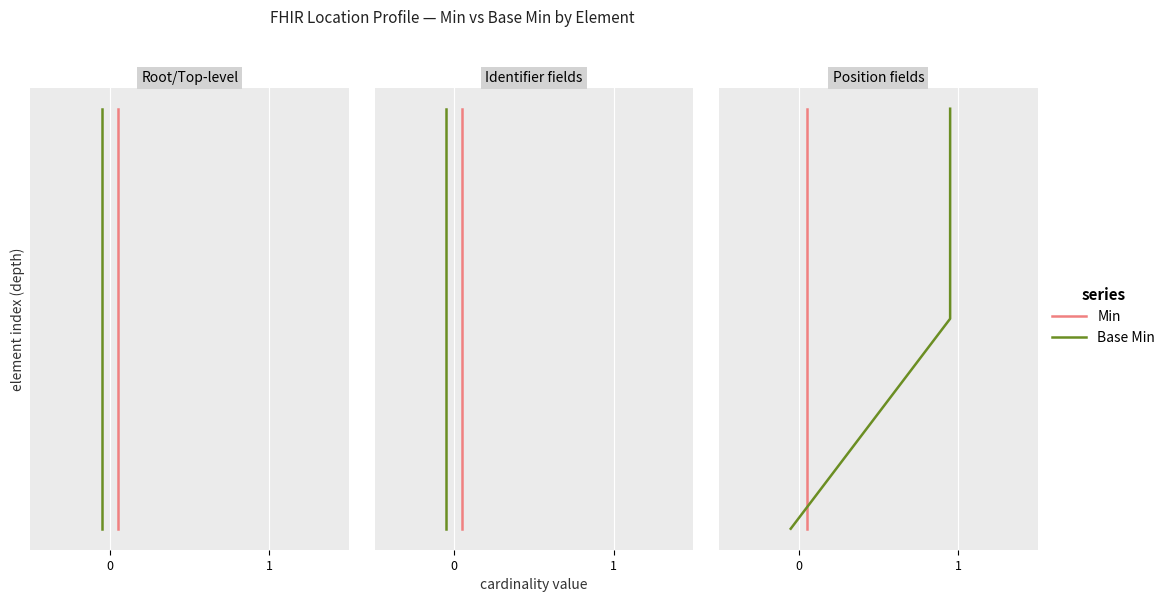

How many lines are shown in the chart?

2